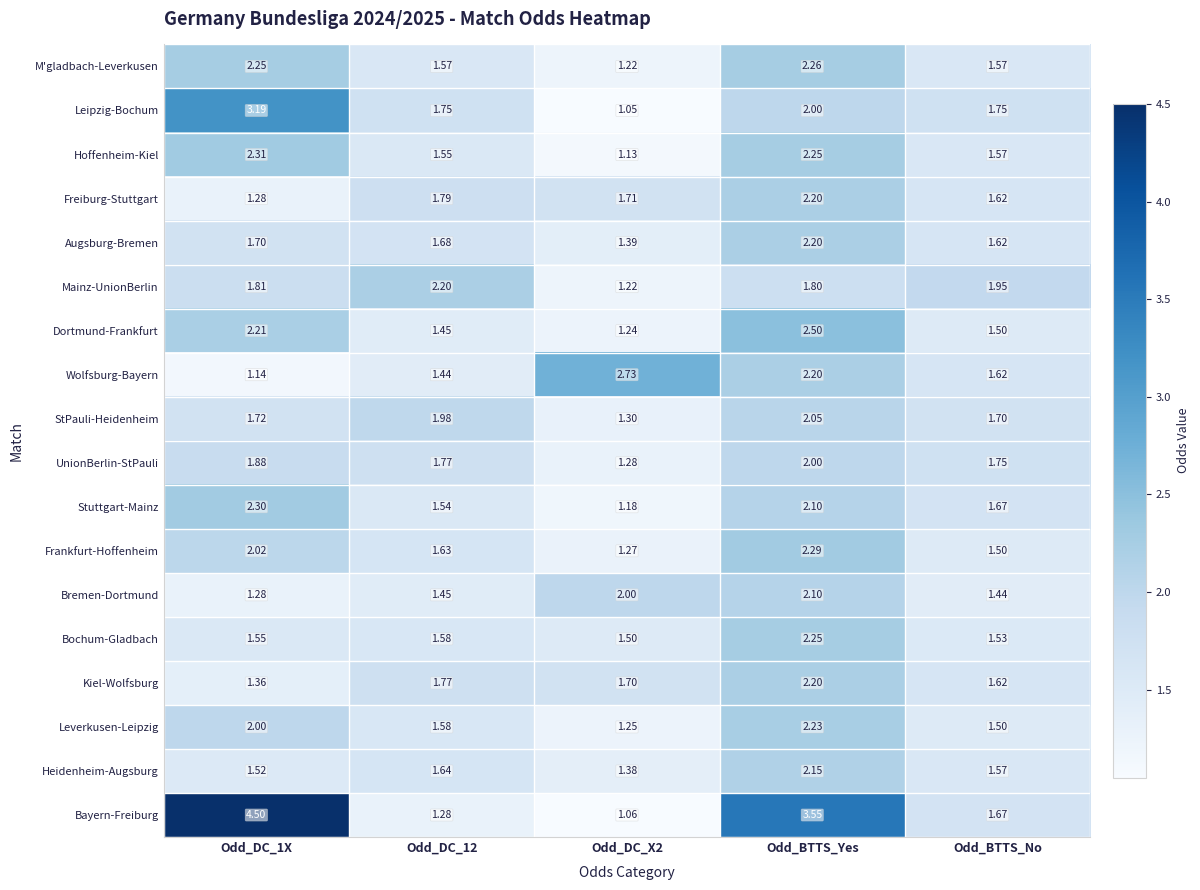

What is the difference between the highest and lowest values at Odd_DC_1X?

3.4